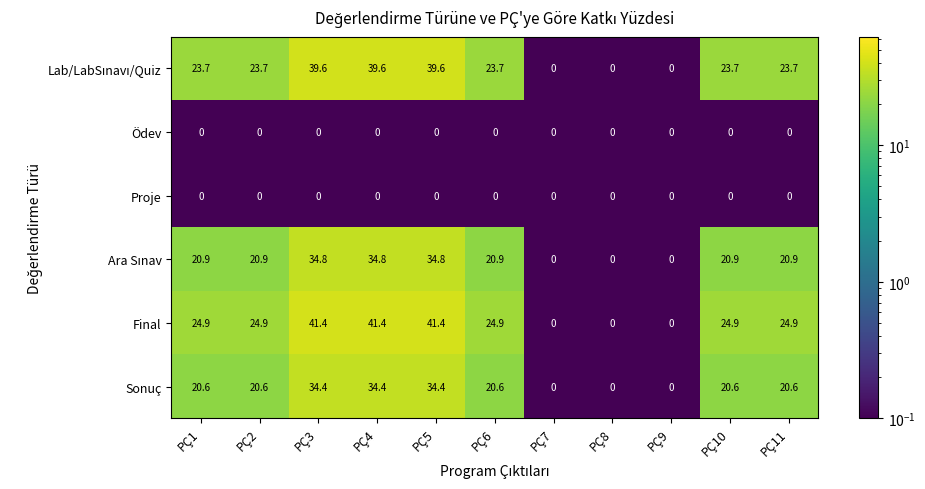

What is the difference between the highest and lowest values at PÇ1?

24.9